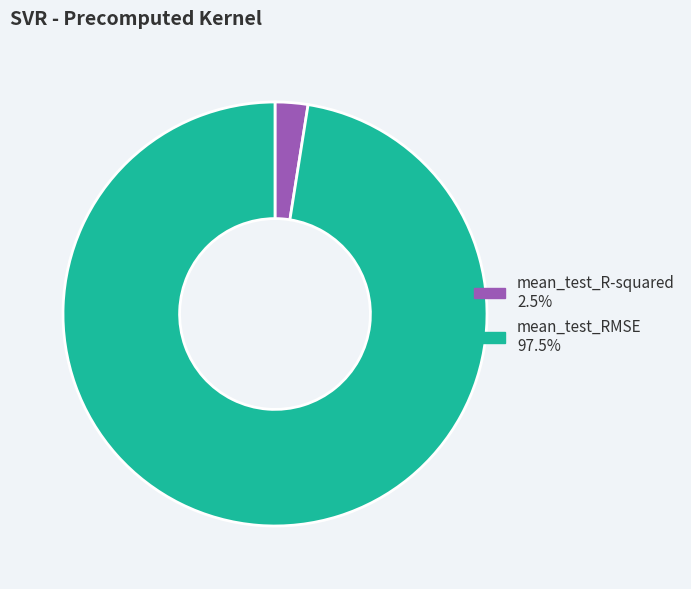

Combined, do mean_test_RMSE 97.5% and mean_test_R-squared 2.5% account for over 50%?

Yes